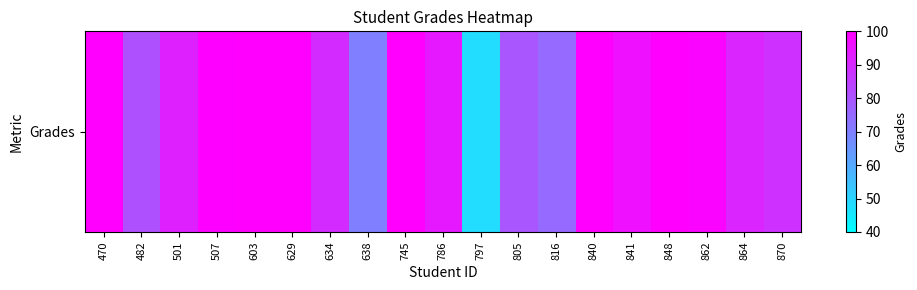

Rank the categories by value from lowest to highest.

797, 638, 816, 805, 482, 870, 634, 864, 501, 786, 841, 862, 507, 470, 603, 629, 745, 840, 848